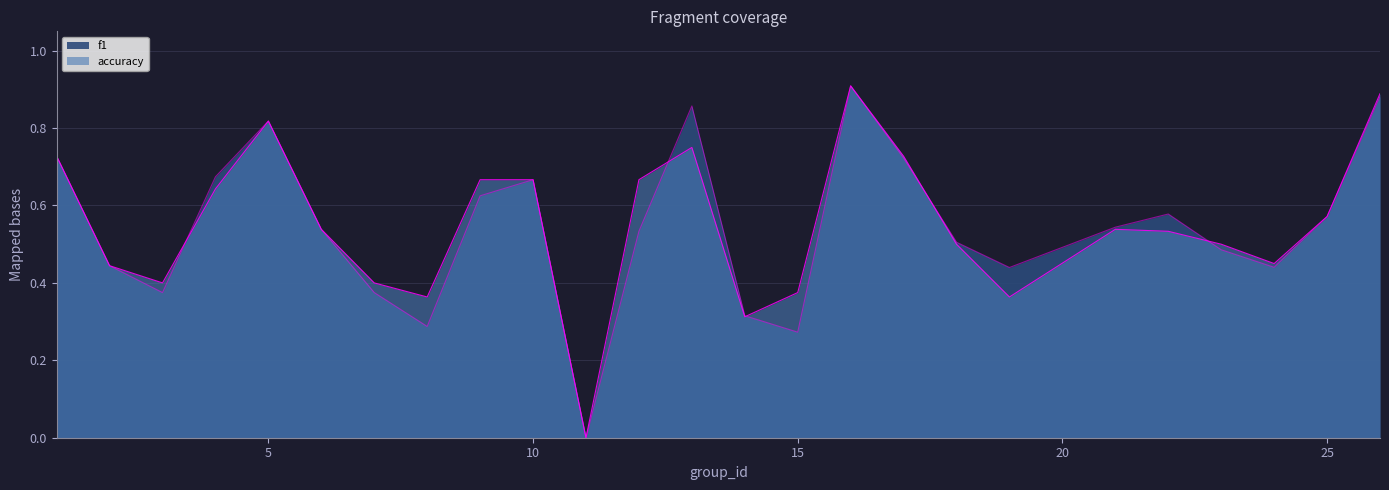

What is the difference between the maximum and minimum values in the accuracy series?

0.9